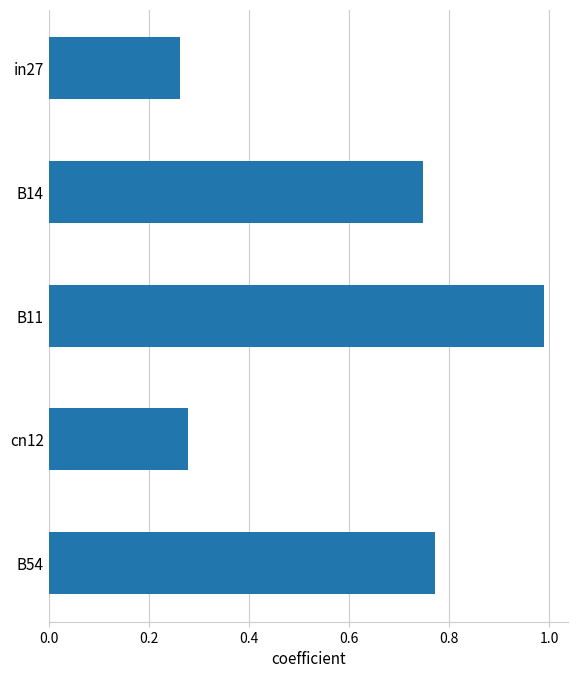

What position from the top is B11?

3